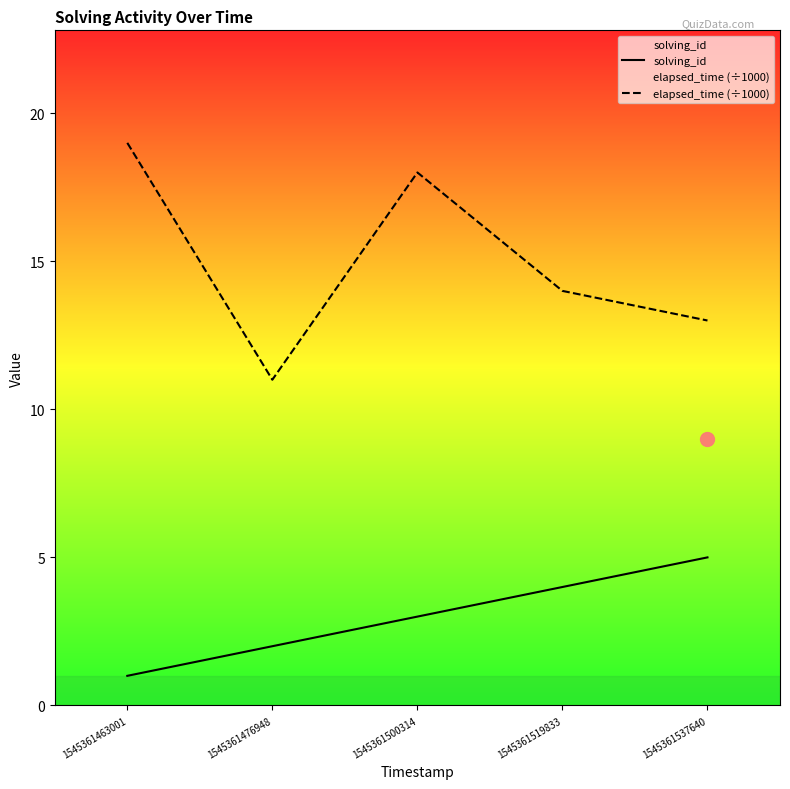

True or false: elapsed_time (÷1000) has more than 1 interior local peaks.

False